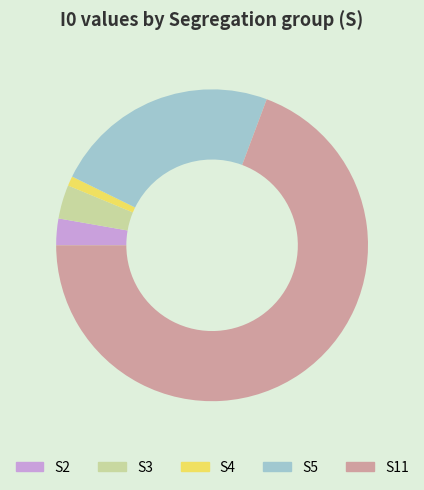

Approximately how many times larger is the value at S2 compared to S3?

0.8